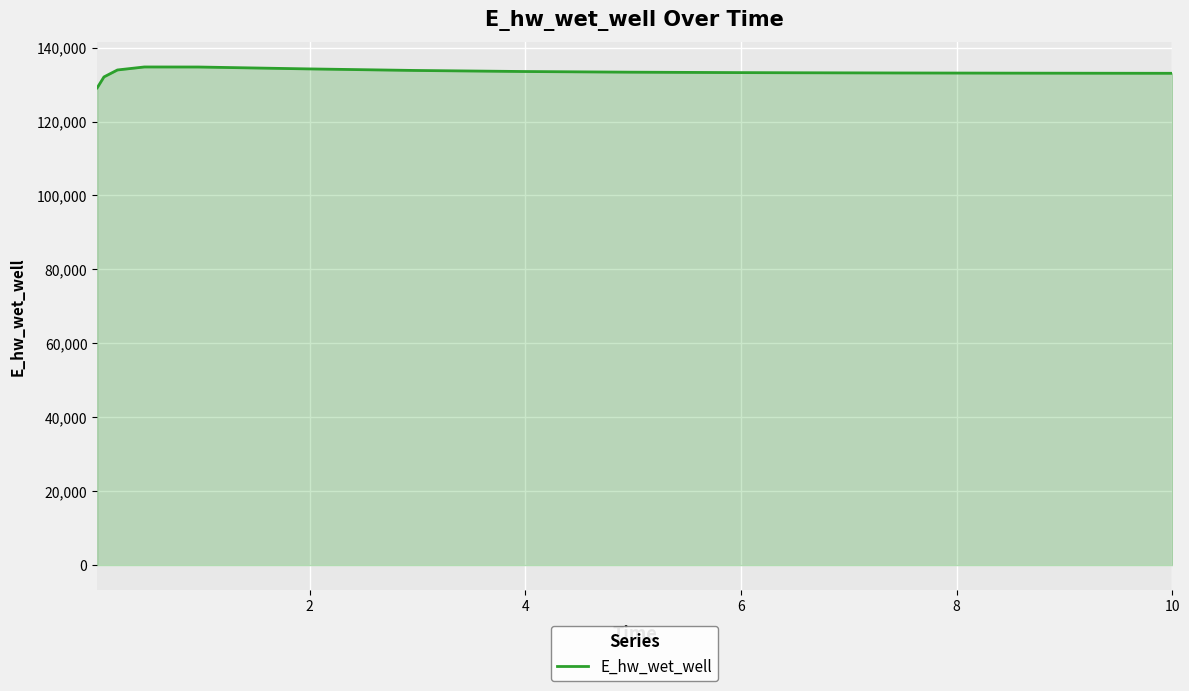

What is the minimum value shown in the chart?

129121.6